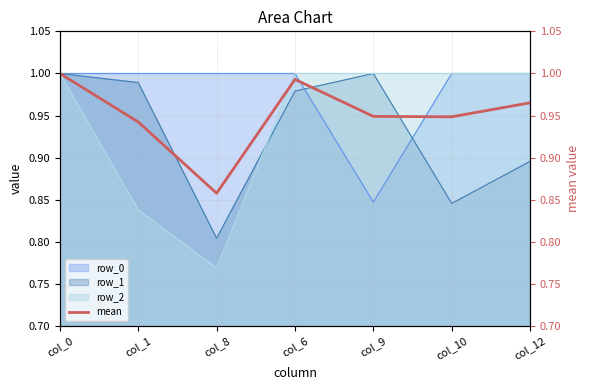

At which category does the data reach its first local valley?

col_8